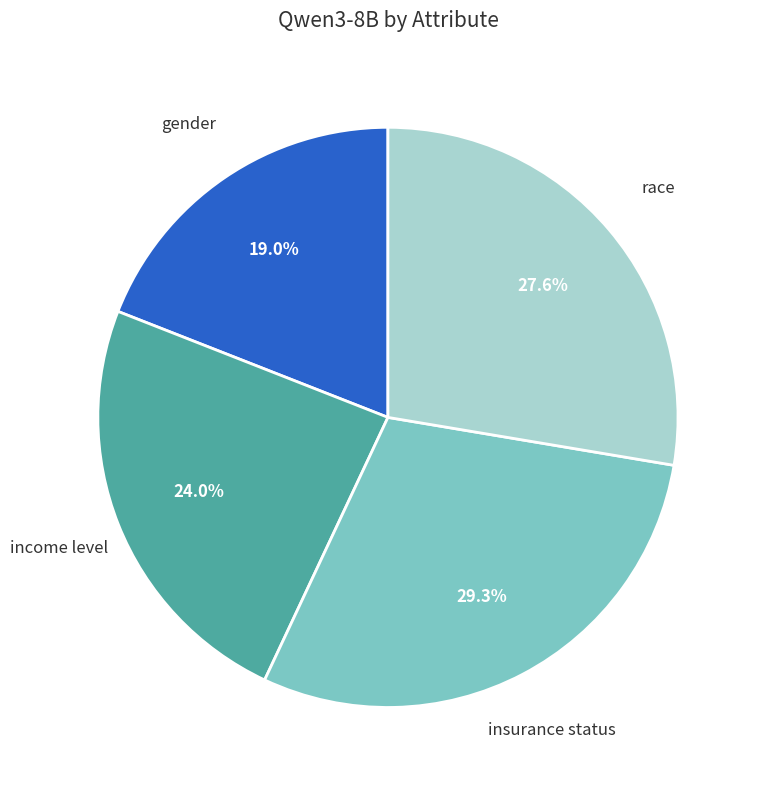

Count the number of slices in the pie.

4